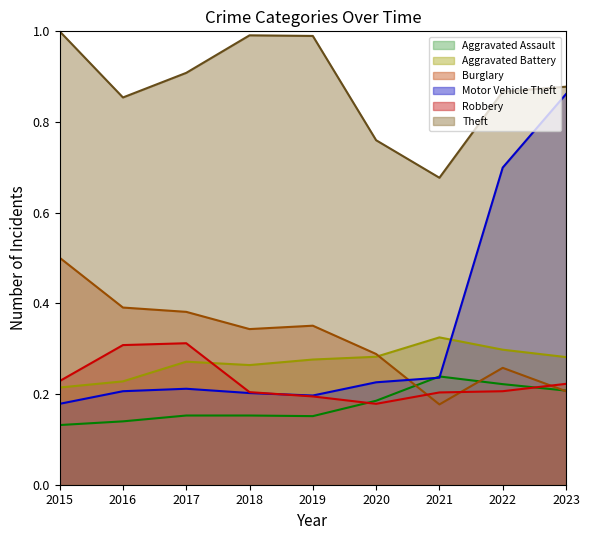

True or false: Aggravated Battery has more than 0 points higher than both neighbors.

True